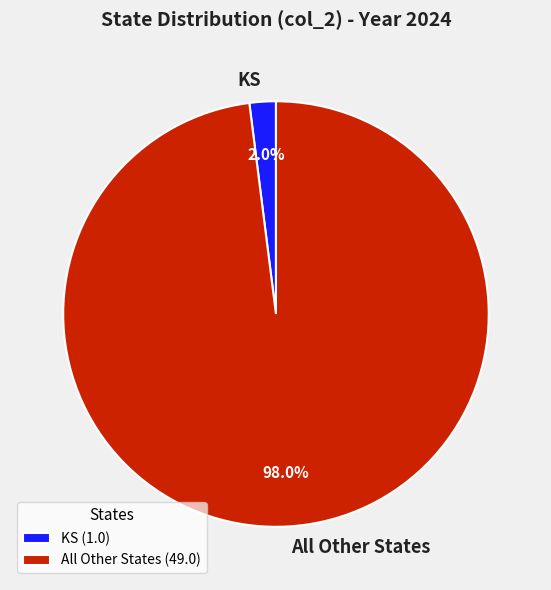

Approximately how many times larger is the value at All Other States compared to KS?

49.0